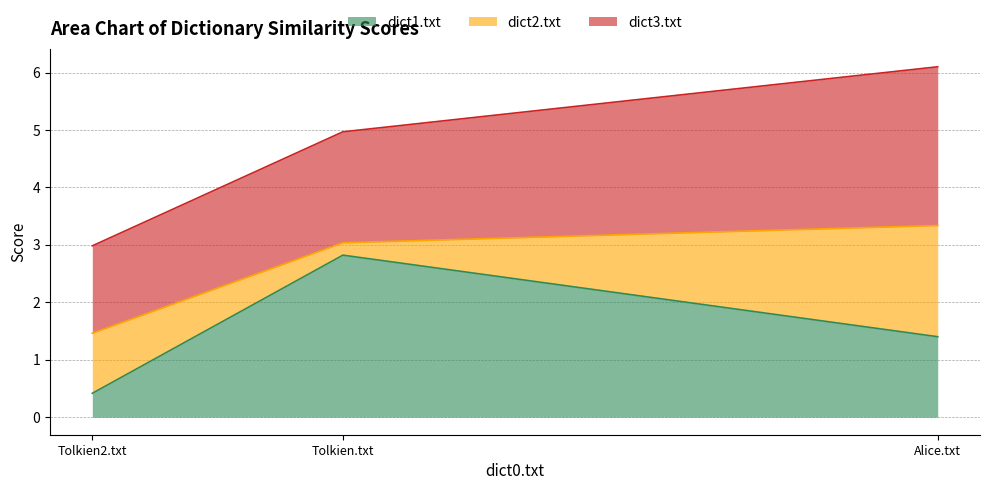

What is the minimum value for dict1.txt?

0.4